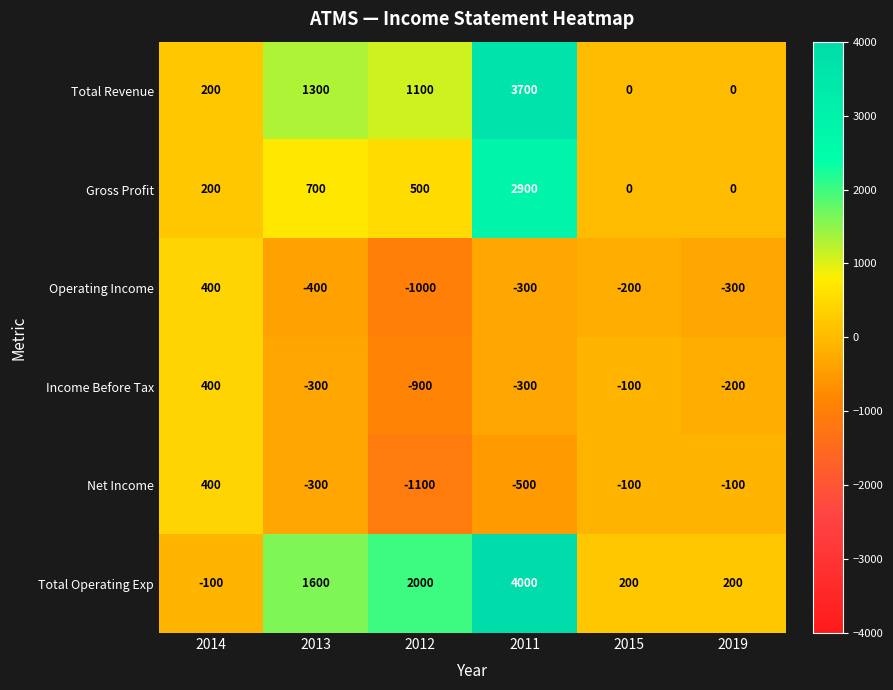

What is the maximum value shown in the chart?

4000